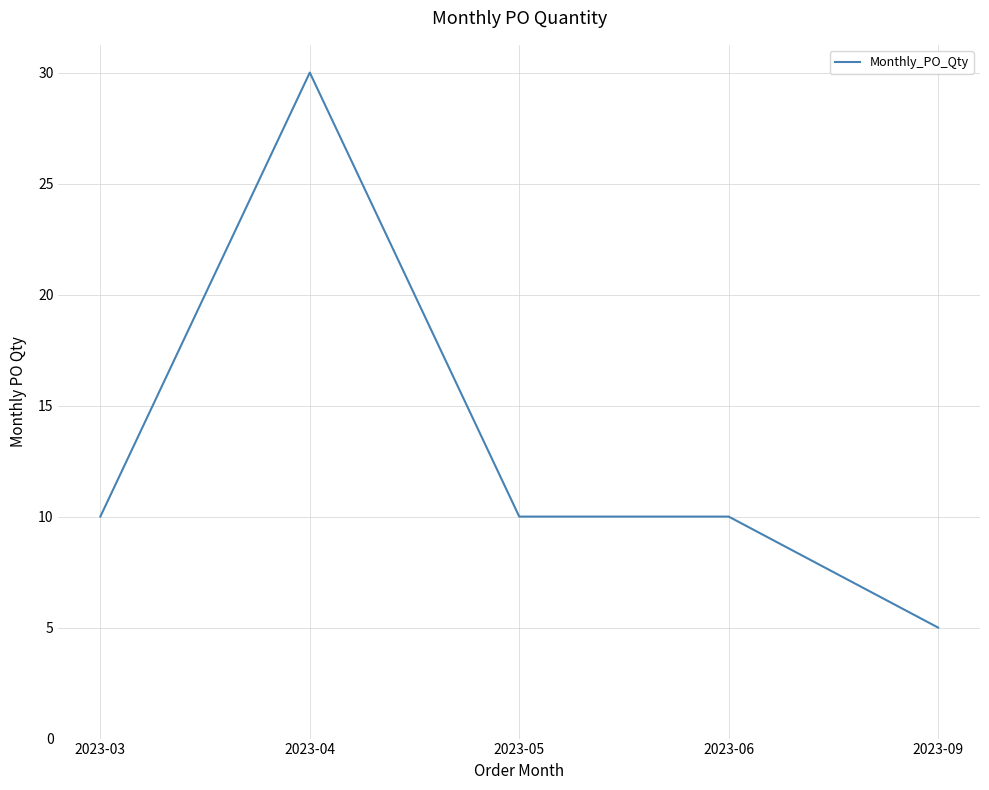

What is the difference between the maximum and minimum values?

25